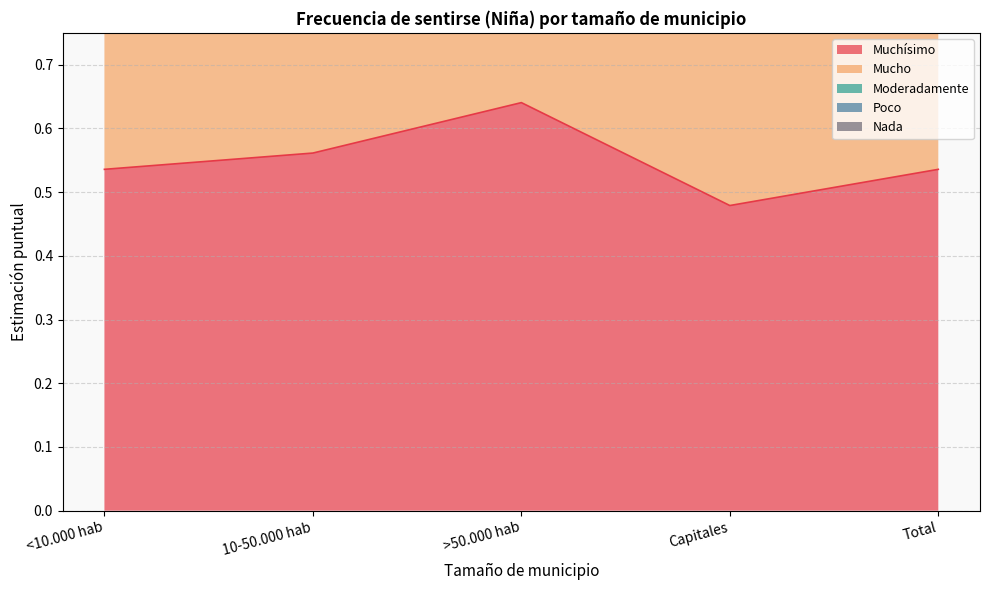

Rank the categories by Poco value from highest to lowest.

<10.000 hab, 10-50.000 hab, Capitales, Total, >50.000 hab